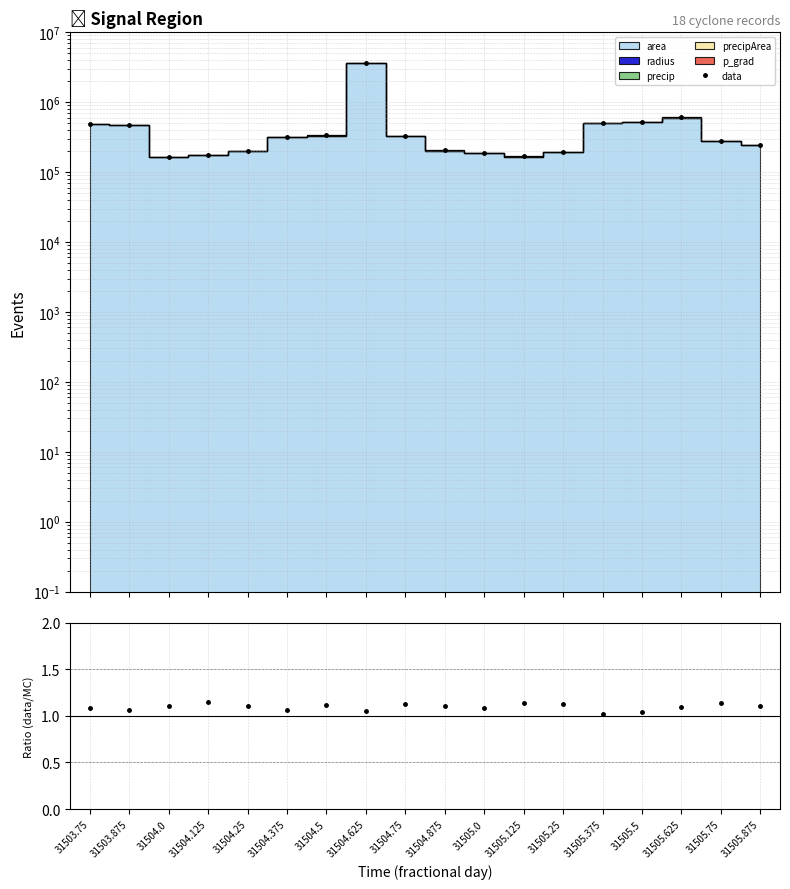

What is the difference between the maximum and minimum values in the data series?

3418175.7